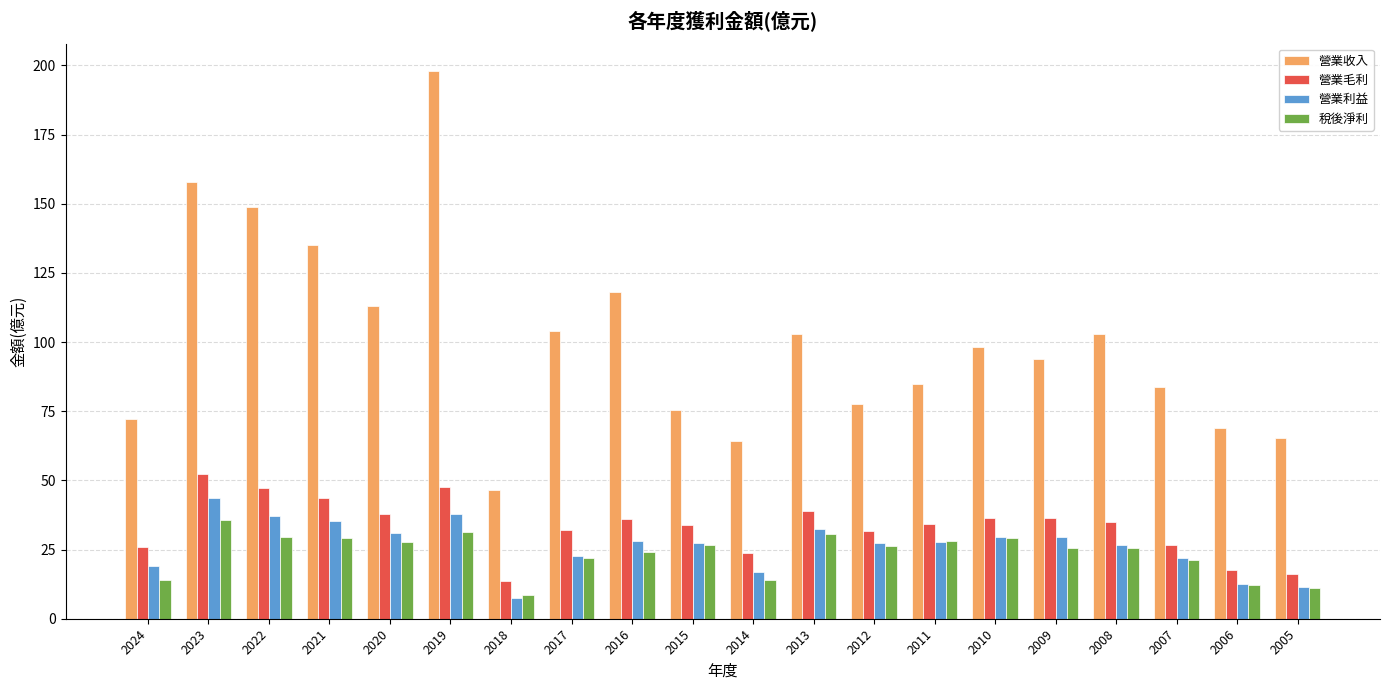

Is it true that 稅後淨利 equals 28.0 at 2011?

True